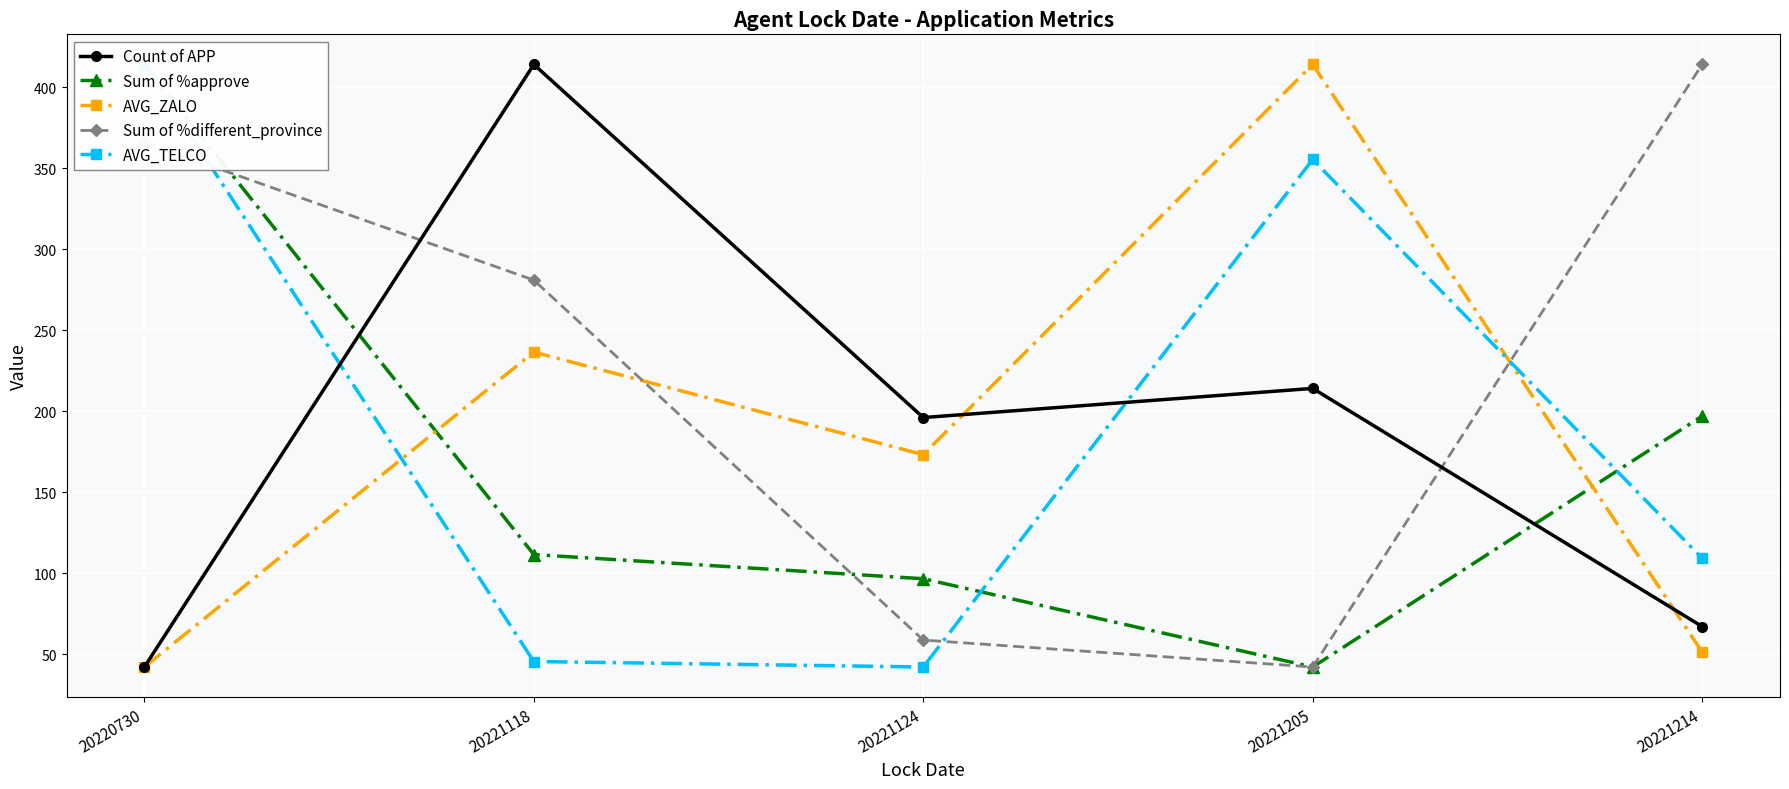

How many interior local valleys does the Sum of %different_province series have?

1